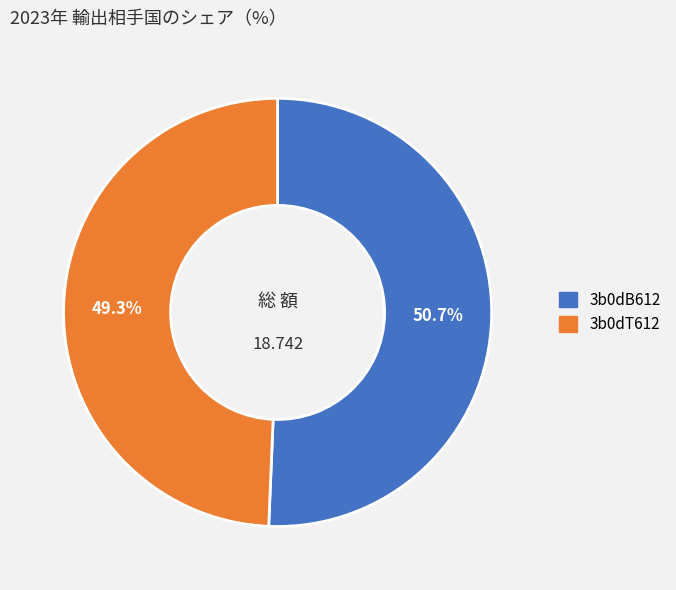

Which has a higher value, 3b0dT612 or 3b0dB612?

3b0dB612